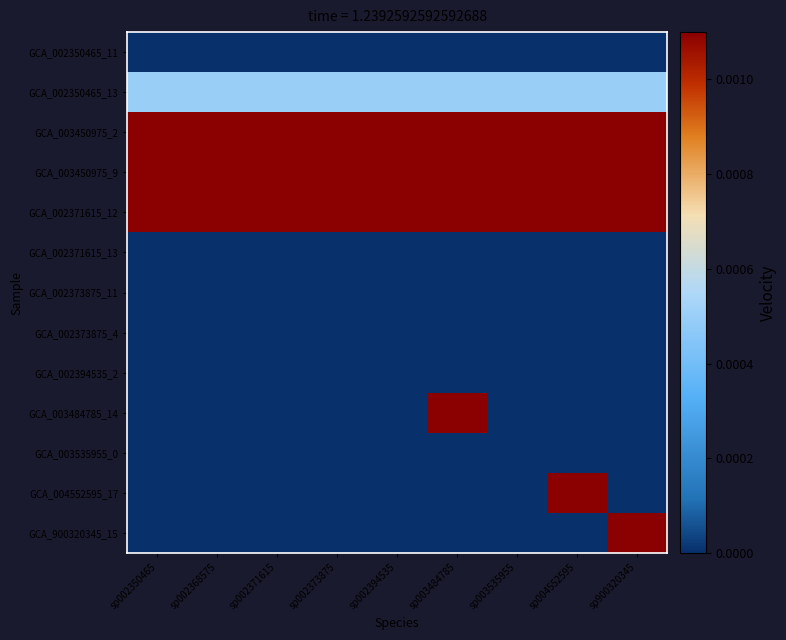

Reading left to right, transcribe all the data shown in this chart.

GCA_002350465_11: sp002350465=0.0	sp002368575=0.0	sp002371615=0.0	sp002373875=0.0	sp002394535=0.0	sp003484785=0.0	sp003535955=0.0	sp004552595=0.0	sp900320345=0.0
GCA_002350465_13: sp002350465=0.0	sp002368575=0.0	sp002371615=0.0	sp002373875=0.0	sp002394535=0.0	sp003484785=0.0	sp003535955=0.0	sp004552595=0.0	sp900320345=0.0
GCA_003450975_2: sp002350465=1.0	sp002368575=1.0	sp002371615=1.0	sp002373875=1.0	sp002394535=1.0	sp003484785=1.0	sp003535955=1.0	sp004552595=1.0	sp900320345=1.0
GCA_003450975_9: sp002350465=1.0	sp002368575=1.0	sp002371615=1.0	sp002373875=1.0	sp002394535=1.0	sp003484785=1.0	sp003535955=1.0	sp004552595=1.0	sp900320345=1.0
GCA_002371615_12: sp002350465=0.1	sp002368575=0.1	sp002371615=0.1	sp002373875=0.1	sp002394535=0.1	sp003484785=0.1	sp003535955=0.1	sp004552595=0.1	sp900320345=0.1
GCA_002371615_13: sp002350465=0.0	sp002368575=0.0	sp002371615=0.0	sp002373875=0.0	sp002394535=0.0	sp003484785=0.0	sp003535955=0.0	sp004552595=0.0	sp900320345=0.0
GCA_002373875_11: sp002350465=0.0	sp002368575=0.0	sp002371615=0.0	sp002373875=0.0	sp002394535=0.0	sp003484785=0.0	sp003535955=0.0	sp004552595=0.0	sp900320345=0.0
GCA_002373875_4: sp002350465=0.0	sp002368575=0.0	sp002371615=0.0	sp002373875=0.0	sp002394535=0.0	sp003484785=0.0	sp003535955=0.0	sp004552595=0.0	sp900320345=0.0
GCA_002394535_2: sp002350465=0.0	sp002368575=0.0	sp002371615=0.0	sp002373875=0.0	sp002394535=0.0	sp003484785=0.0	sp003535955=0.0	sp004552595=0.0	sp900320345=0.0
GCA_003484785_14: sp002350465=0.0	sp002368575=0.0	sp002371615=0.0	sp002373875=0.0	sp002394535=0.0	sp003484785=1.0	sp003535955=0.0	sp004552595=0.0	sp900320345=0.0
GCA_003535955_0: sp002350465=0.0	sp002368575=0.0	sp002371615=0.0	sp002373875=0.0	sp002394535=0.0	sp003484785=0.0	sp003535955=0.0	sp004552595=0.0	sp900320345=0.0
GCA_004552595_17: sp002350465=0.0	sp002368575=0.0	sp002371615=0.0	sp002373875=0.0	sp002394535=0.0	sp003484785=0.0	sp003535955=0.0	sp004552595=1.0	sp900320345=0.0
GCA_900320345_15: sp002350465=0.0	sp002368575=0.0	sp002371615=0.0	sp002373875=0.0	sp002394535=0.0	sp003484785=0.0	sp003535955=0.0	sp004552595=0.0	sp900320345=1.0